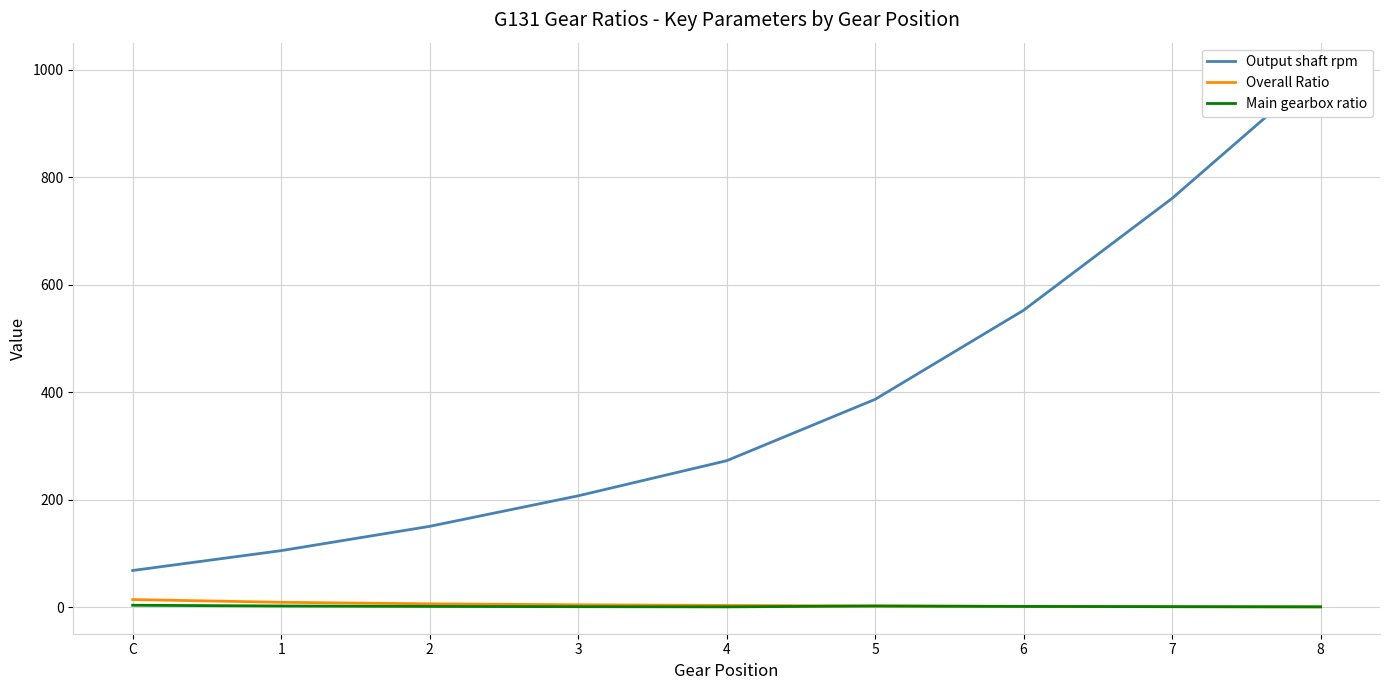

What is the difference between the maximum and minimum values in the Main gearbox ratio series?

3.0